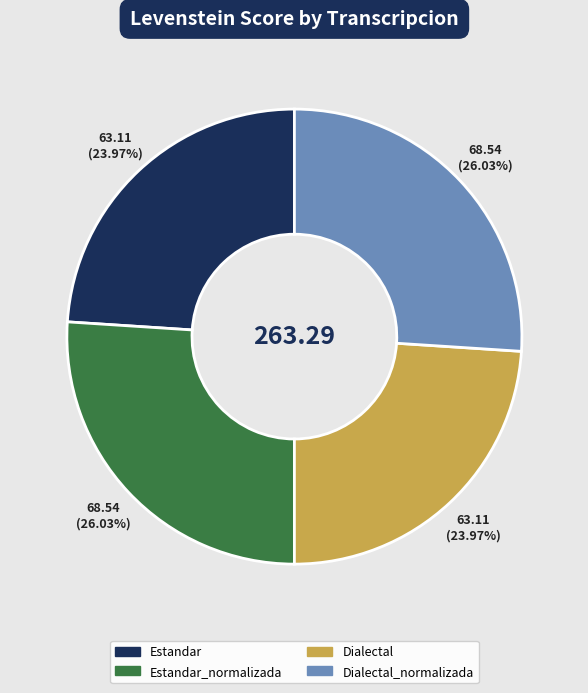

What is the total percentage of Estandar_normalizada and Dialectal_normalizada?

52.1%